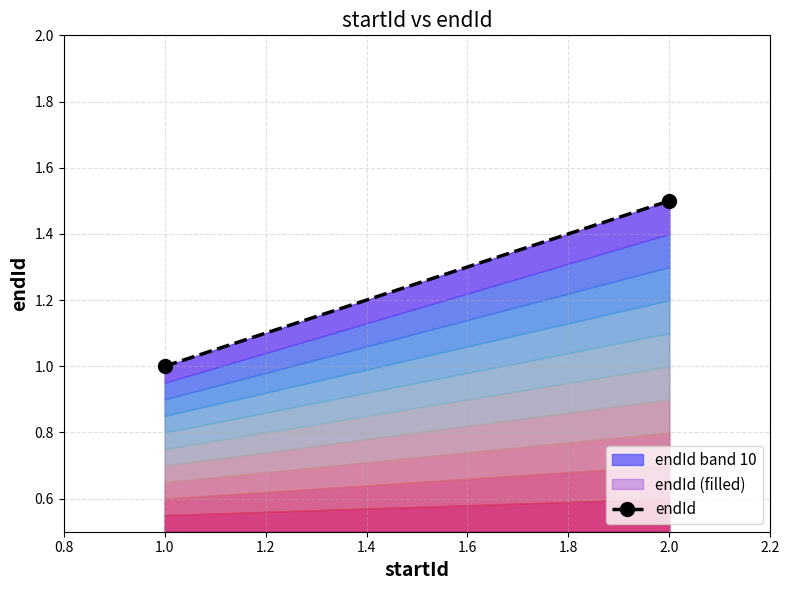

What is the sum of all values?

2.5